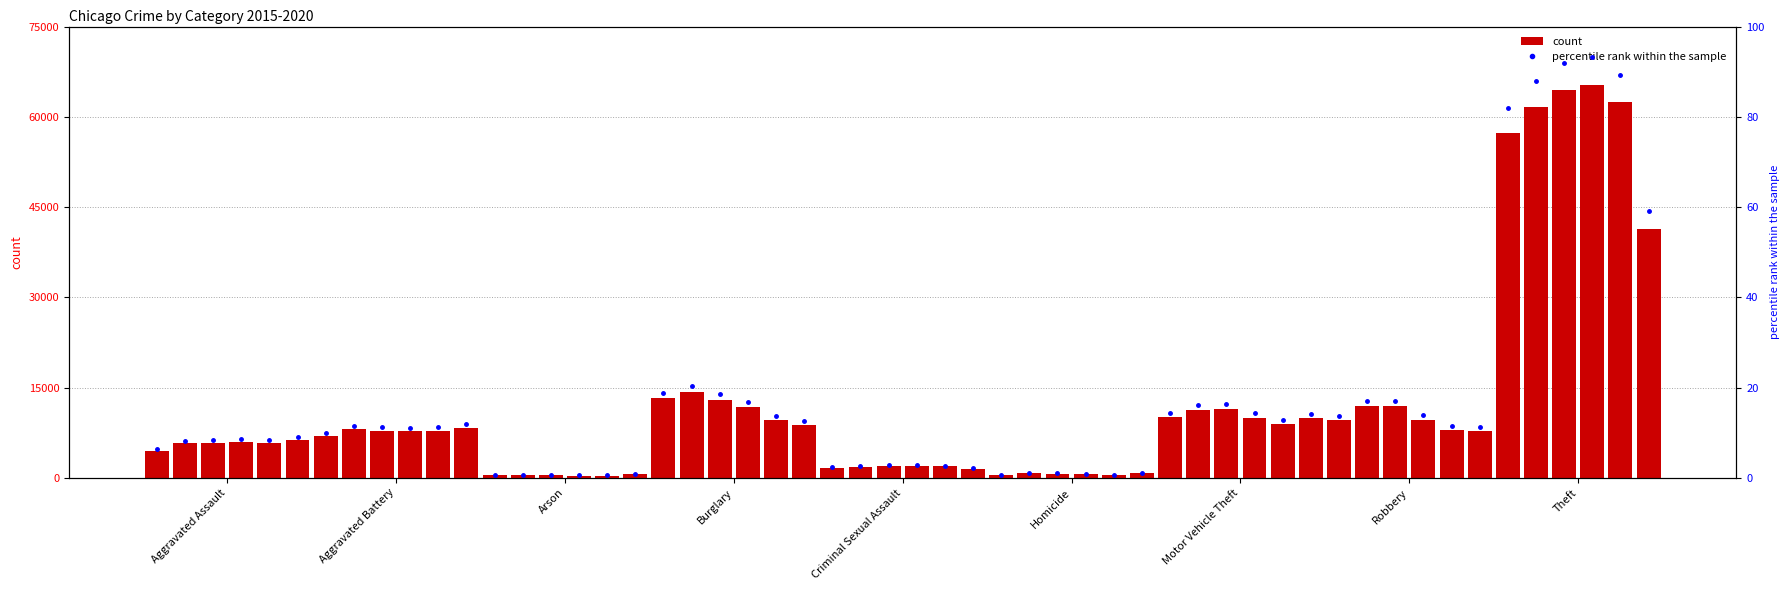

At which label does 2016 first exceed 11?

Aggravated Battery